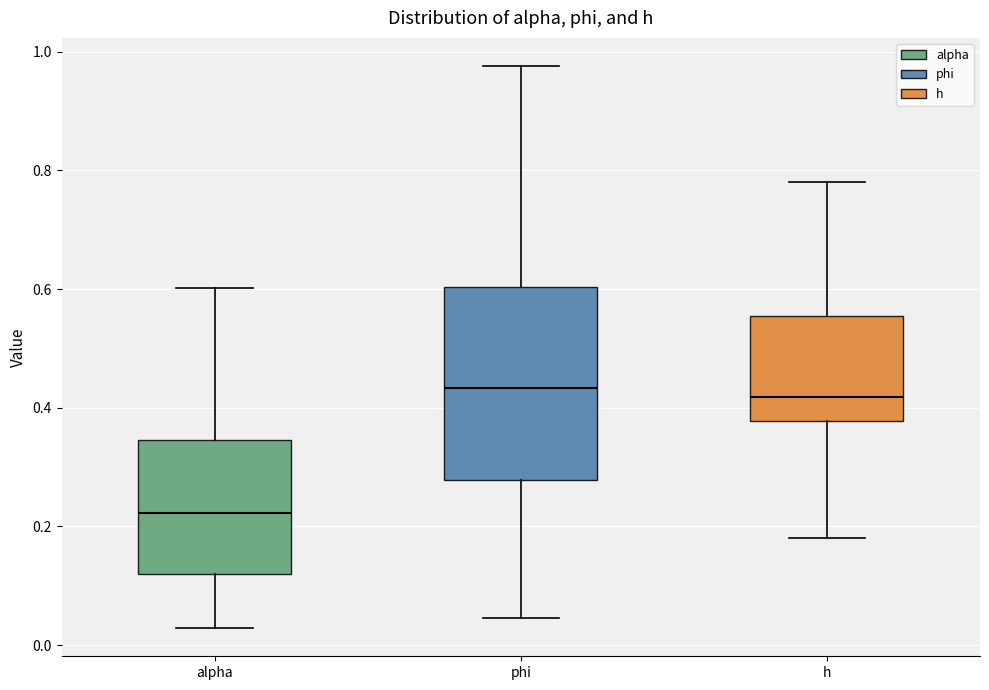

Where does the lower whisker of the box for h end on the y-axis? The values are not printed on the chart, so give them approximately, as read against the axis.

0.18